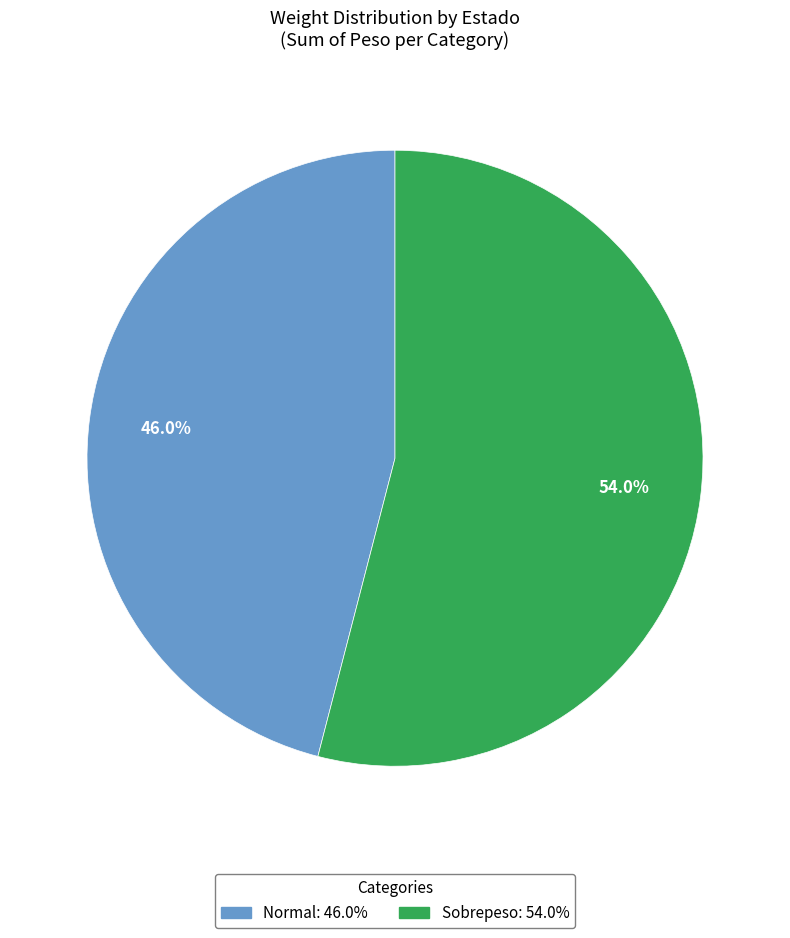

How many segments does this pie chart have?

2